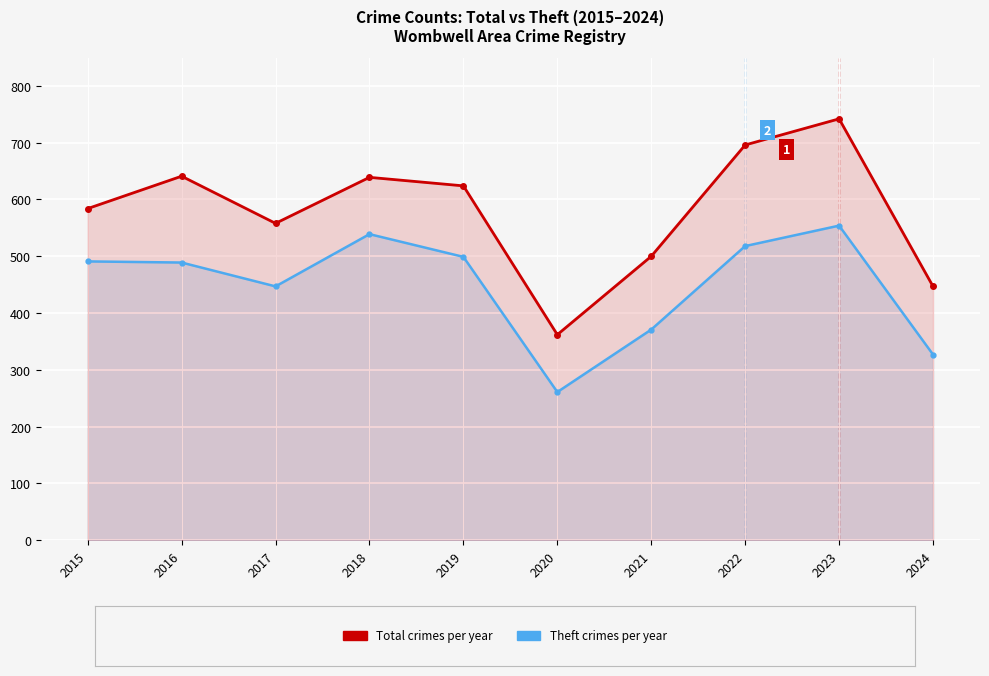

List the labels in order of Total value, smallest first.

2020, 2024, 2021, 2017, 2015, 2019, 2018, 2016, 2022, 2023